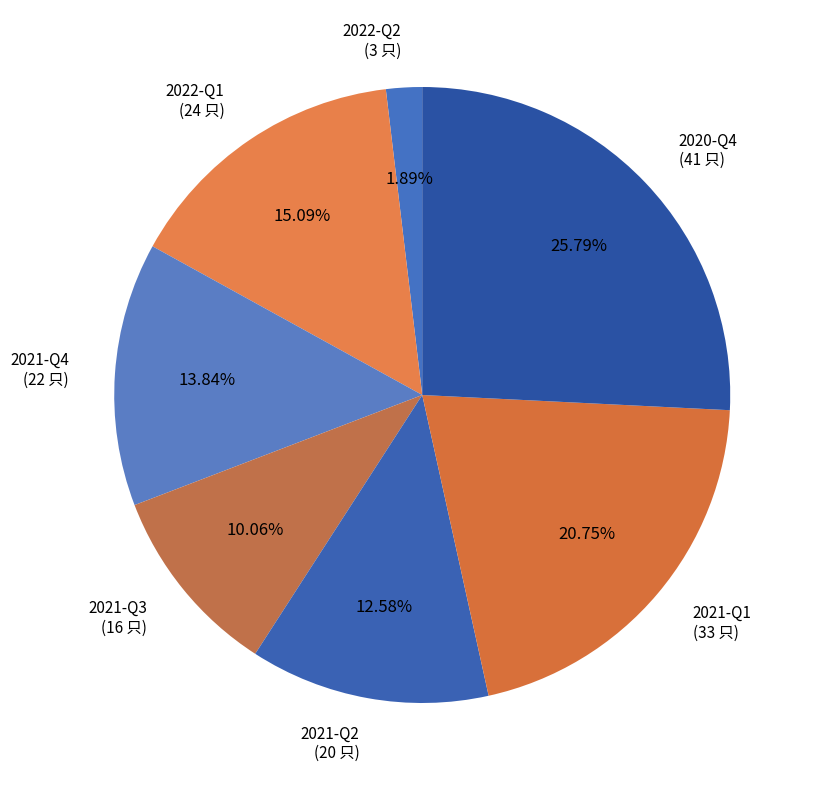

Count the number of slices in the pie.

7